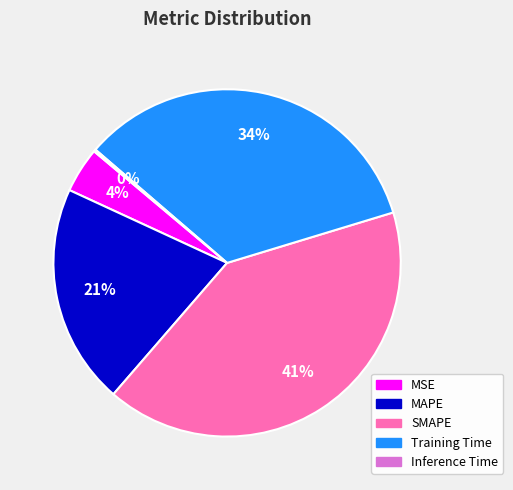

To the nearest percent, what is the combined percentage of MSE and Training Time?

38%